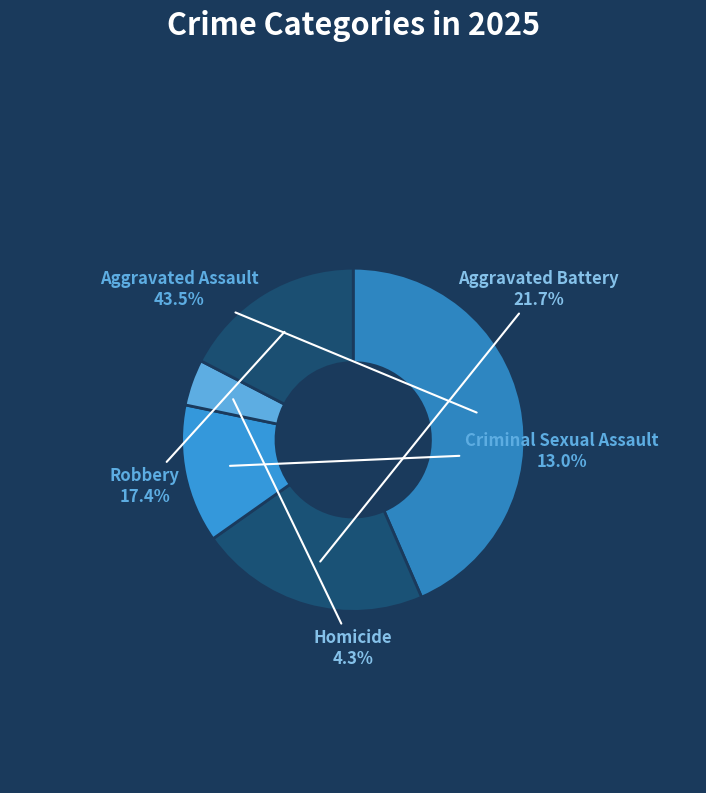

What is the ratio of the value at Aggravated Battery to the value at Criminal Sexual Assault?

1.7